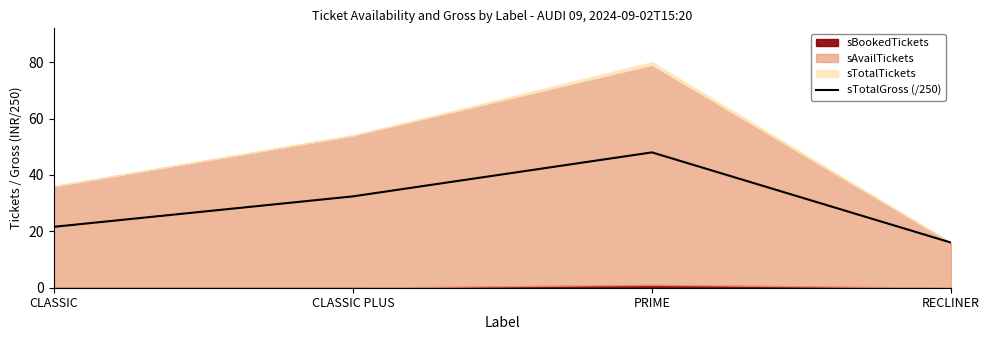

Where is the first local maximum for sTotalGross (/250)?

PRIME